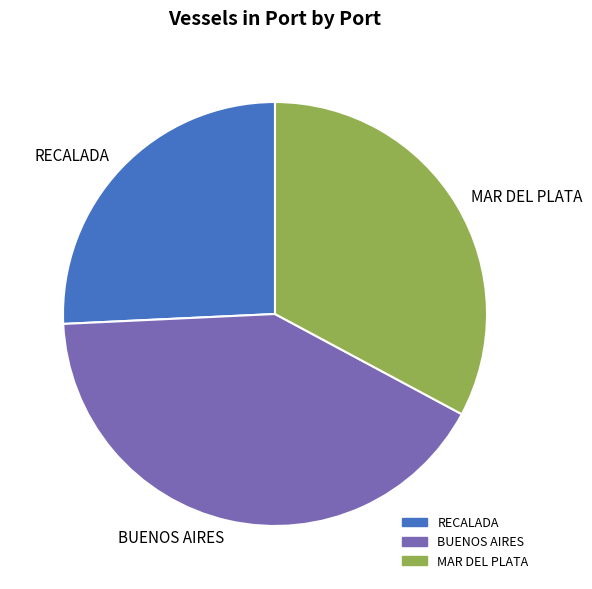

Approximately how many times larger is the value at MAR DEL PLATA compared to BUENOS AIRES?

0.8